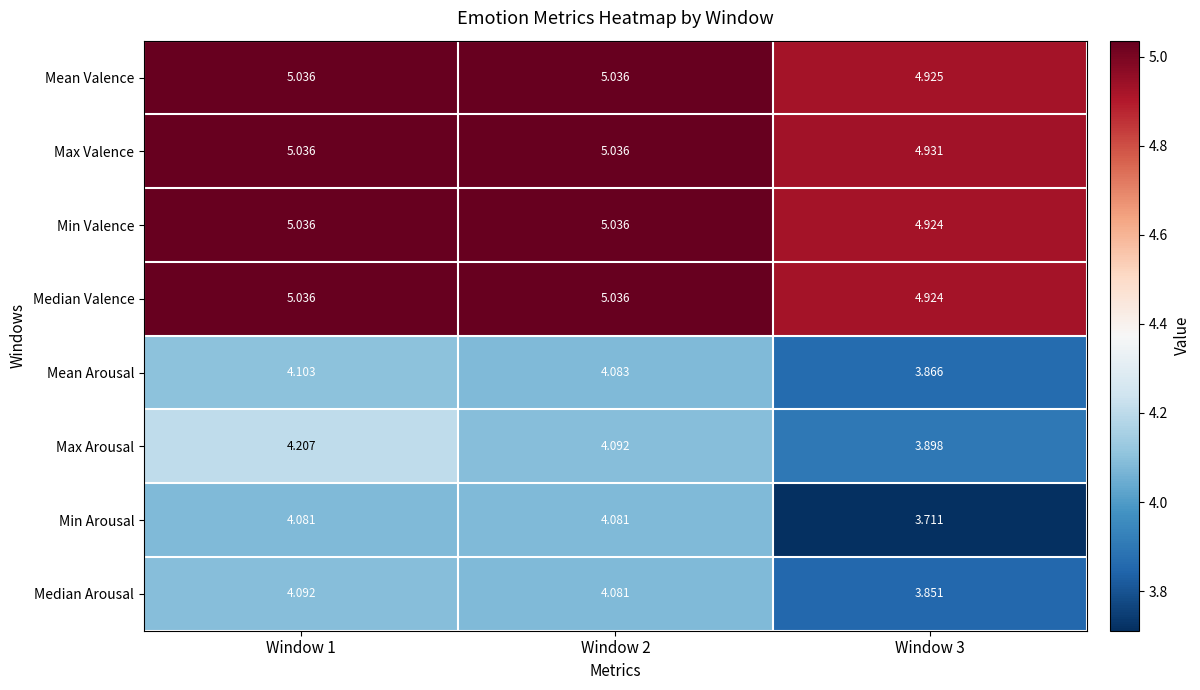

Which series has the largest total across all categories?

Max Valence